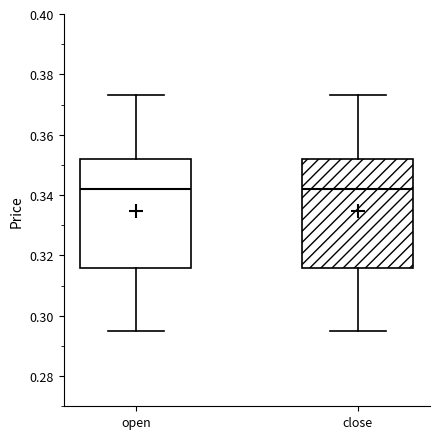

Reading left to right, transcribe this box plot: for each box, give where its median line is, the range the box spans, and where its two whiskers end, as read against the y-axis. The values are not printed on the chart, so give them approximately, as read against the axis.

open: median 0.342, box 0.316 to 0.352, whiskers 0.296 to 0.374
close: median 0.342, box 0.316 to 0.352, whiskers 0.296 to 0.374